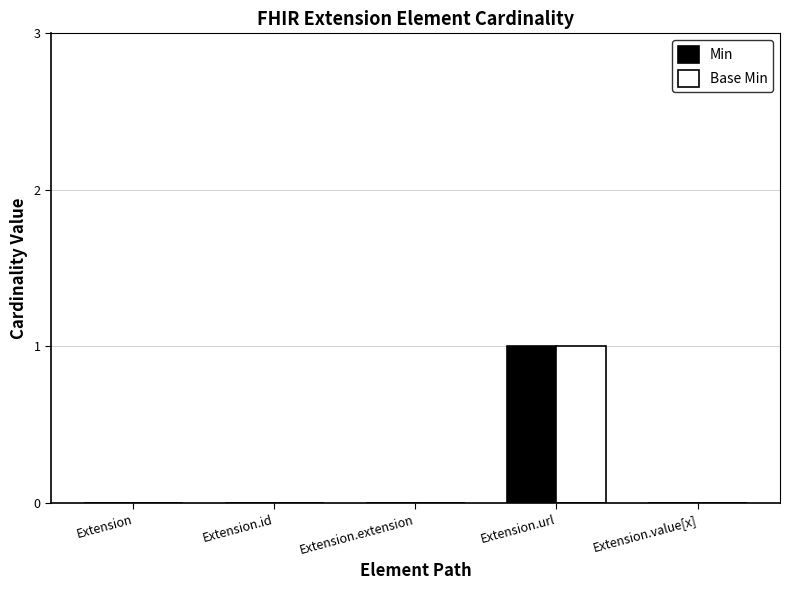

The value of Base Min at Extension.value[x] is 1. True or false?

False